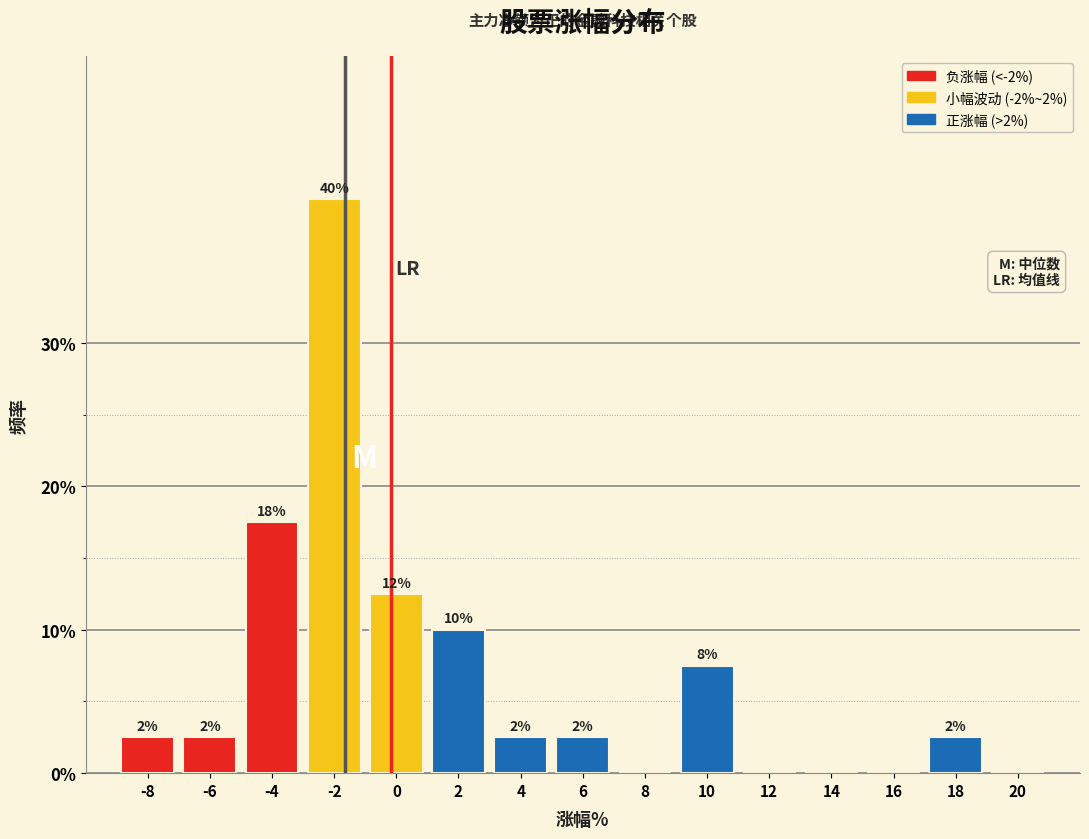

Are the bars horizontal?

No